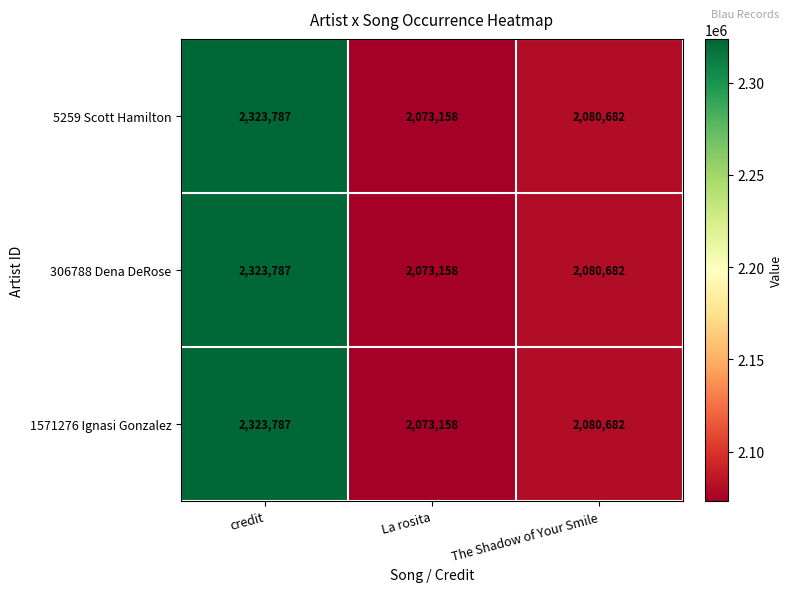

Reading left to right, what are all the values shown in this chart?

5259 Scott Hamilton: credit=2323787	La rosita=2073158	The Shadow of Your Smile=2080682
306788 Dena DeRose: credit=2323787	La rosita=2073158	The Shadow of Your Smile=2080682
1571276 Ignasi Gonzalez: credit=2323787	La rosita=2073158	The Shadow of Your Smile=2080682